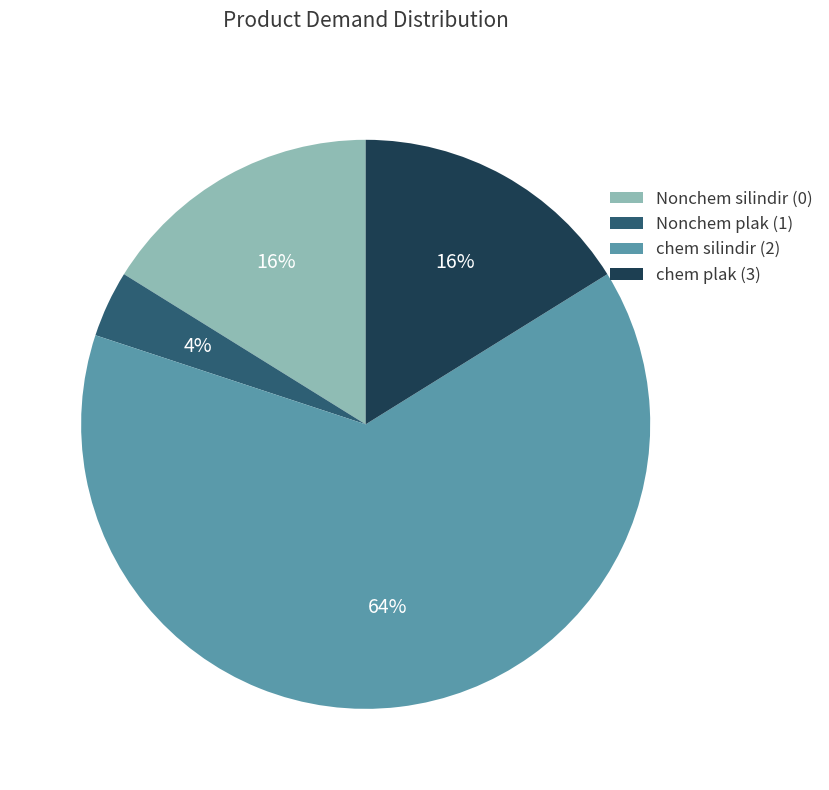

Is it true that Nonchem silindir (0) is 16% of the pie?

True